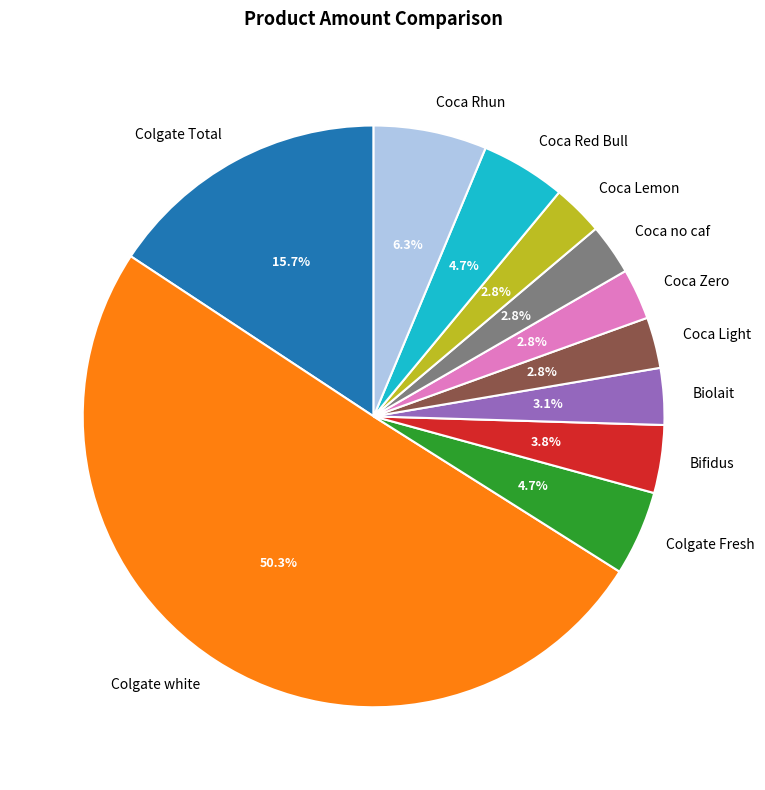

What is the largest slice in the pie chart?

Colgate white